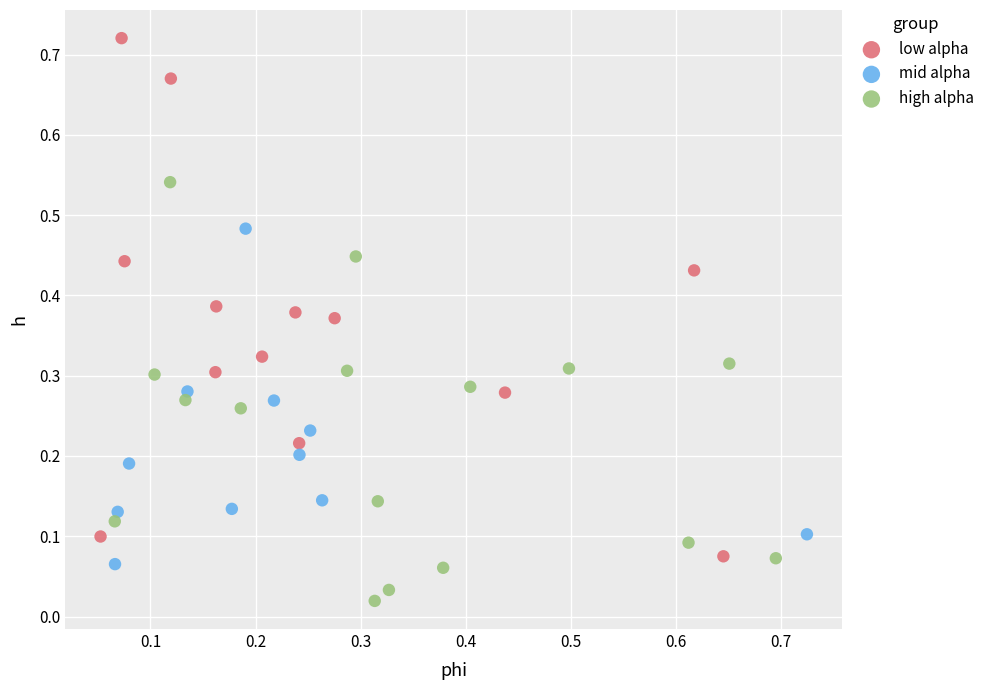

Which series reaches the maximum Y coordinate?

low alpha